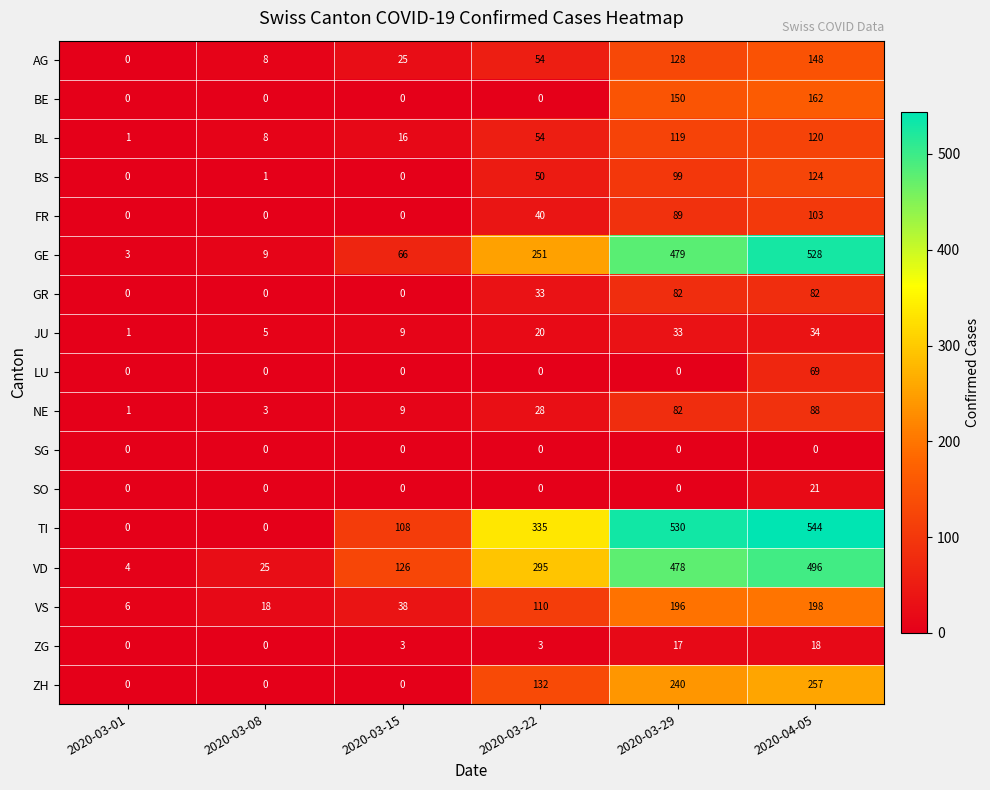

The value of SG at 2020-03-29 is 0. True or false?

True